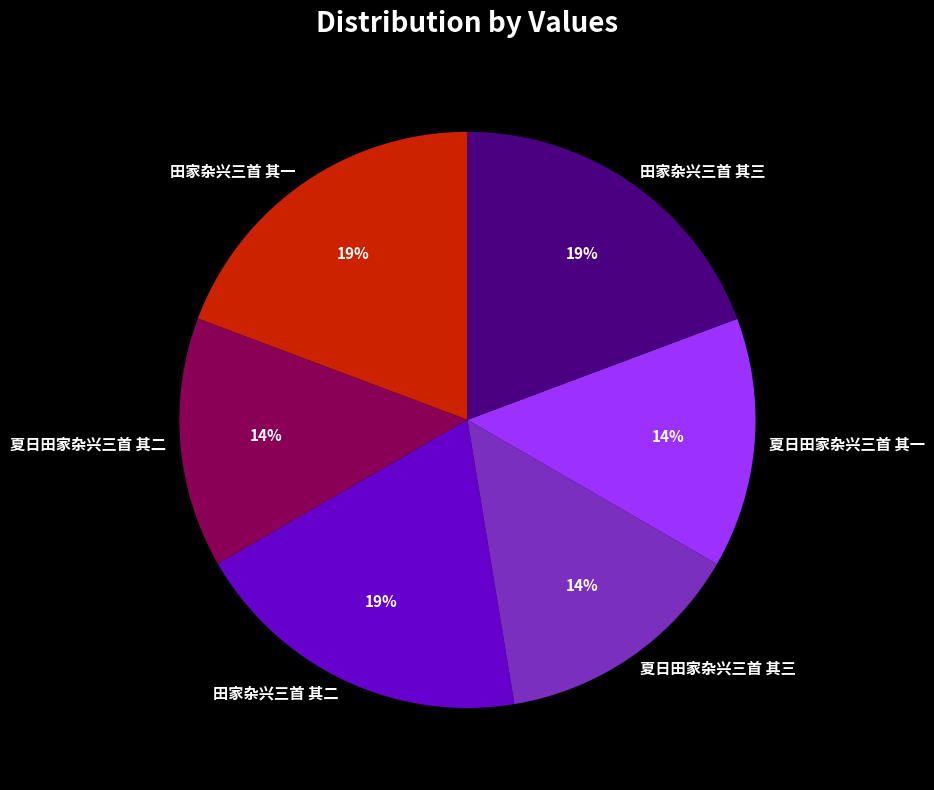

Do 夏日田家杂兴三首 其一 and 田家杂兴三首 其一 together represent more than half of the pie?

No